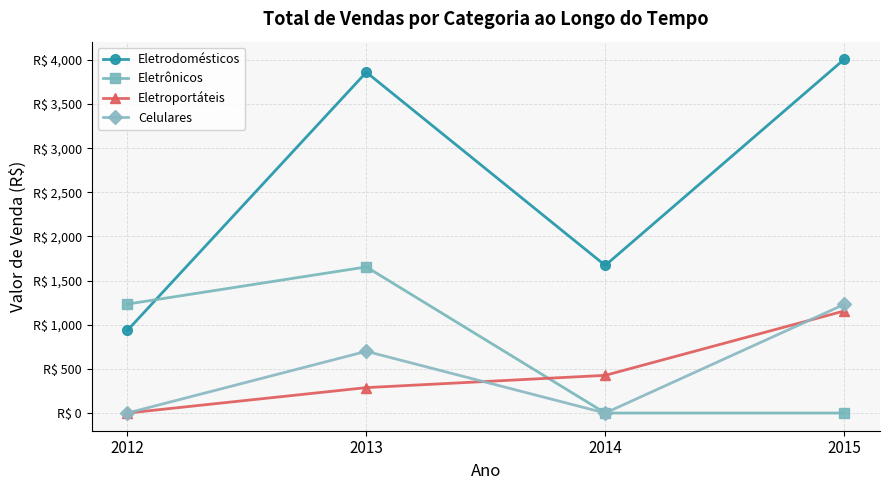

At 2013, list the series in order from smallest to largest.

Eletroportáteis, Celulares, Eletrônicos, Eletrodomésticos